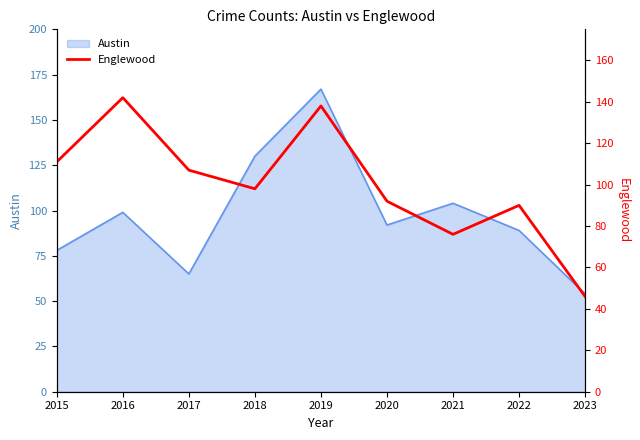

Does the chart have visible grid lines?

No